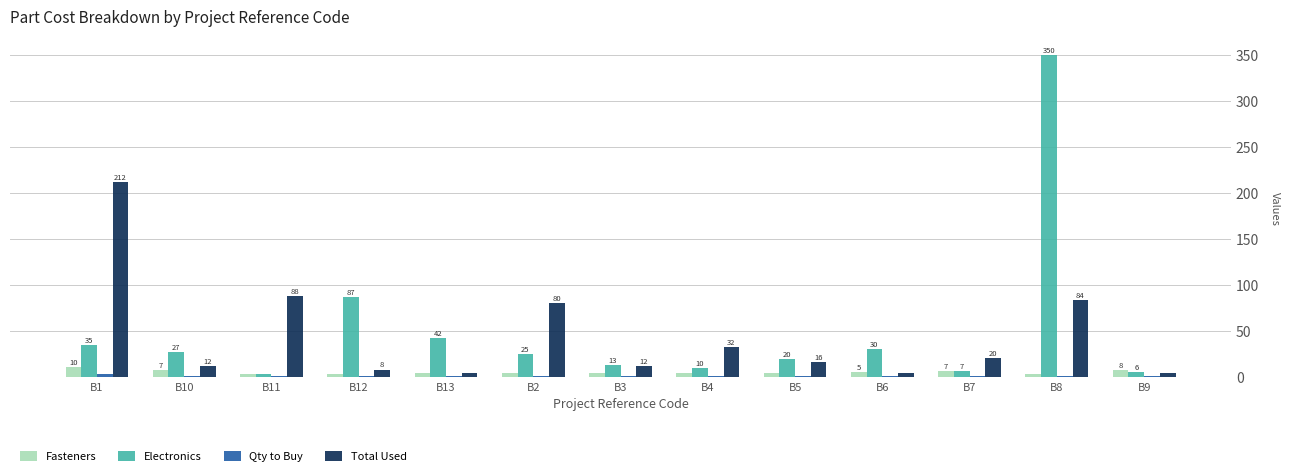

The Total Used series shows 80.0 at B2. True or false?

True